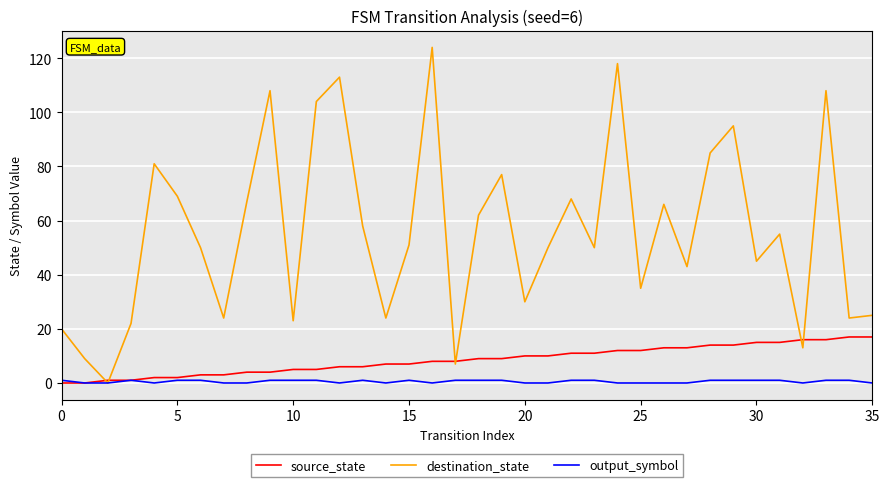

Which series has the largest range (max minus min)?

destination_state